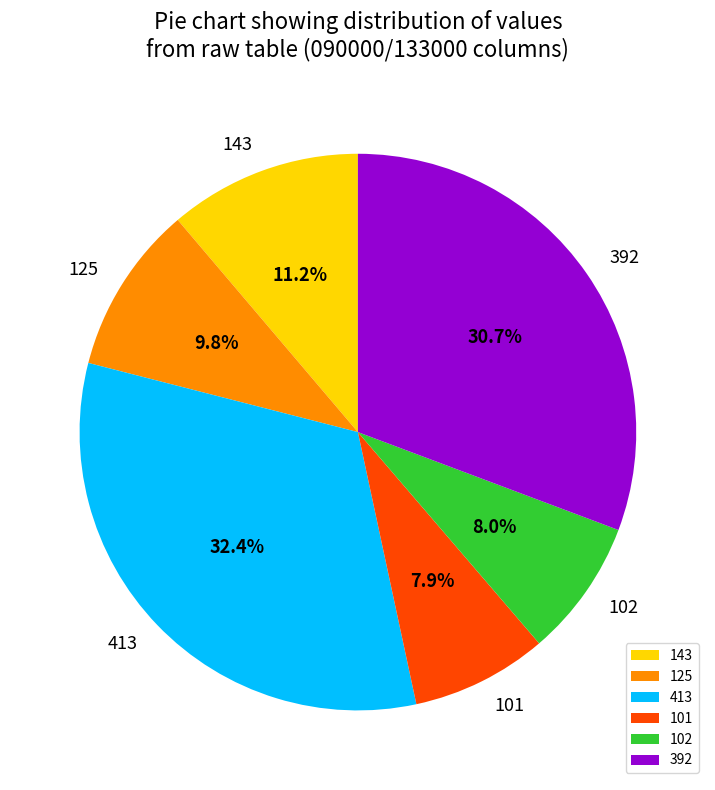

Between 143 and 101, which is larger?

143